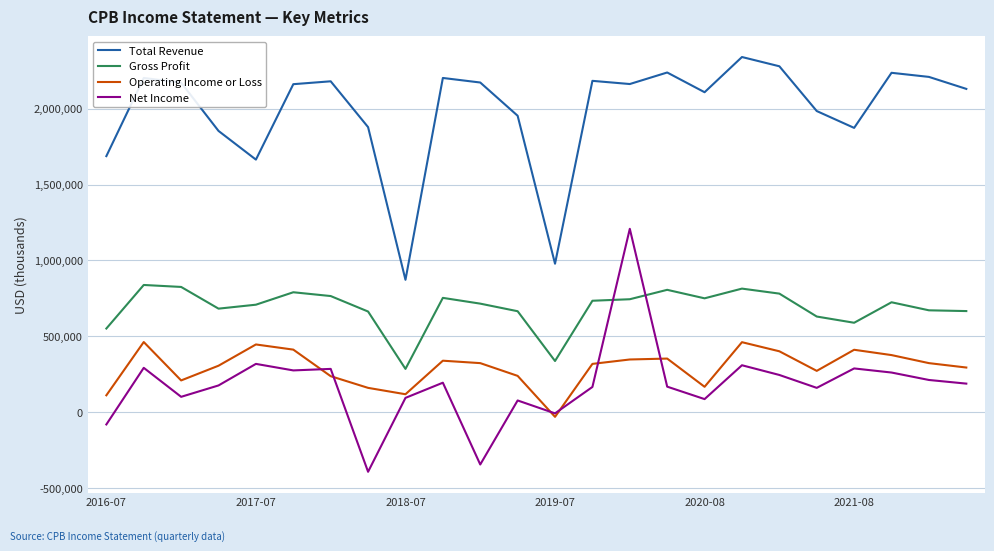

List the series in order of their peak value, lowest first.

Operating Income or Loss, Gross Profit, Net Income, Total Revenue